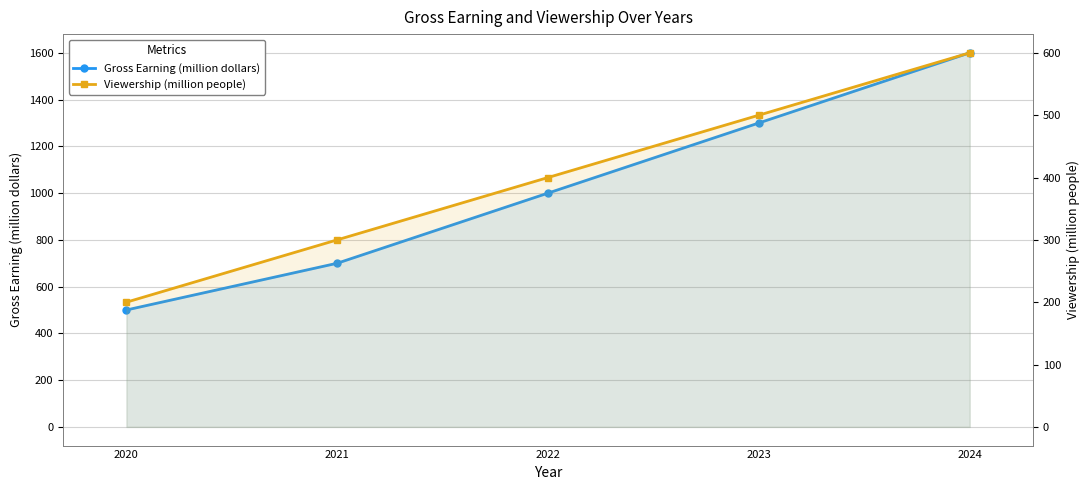

The Viewership (million people) series shows 300 at 2024. True or false?

False